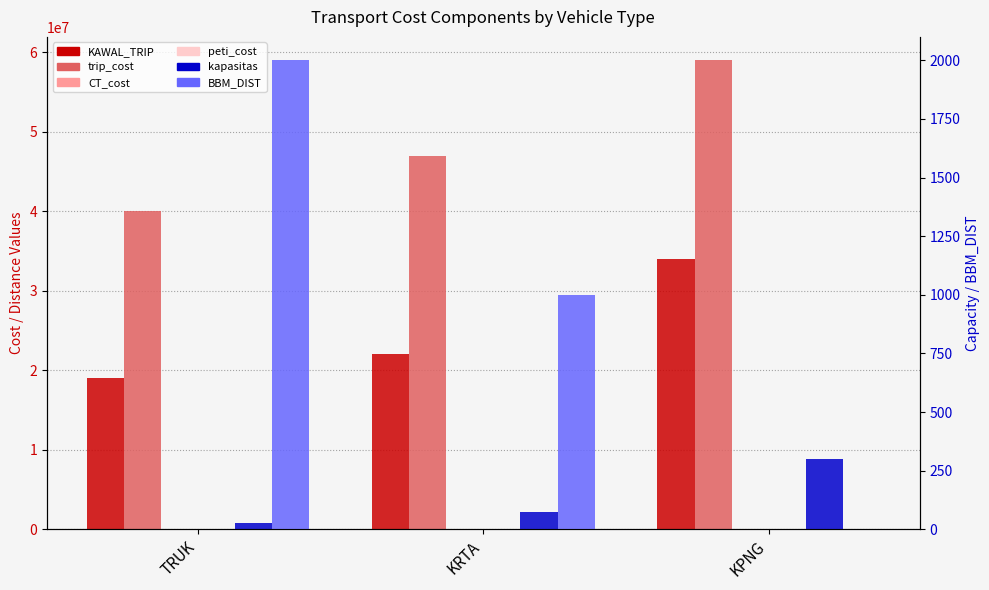

What is the minimum value for trip_cost?

40000000